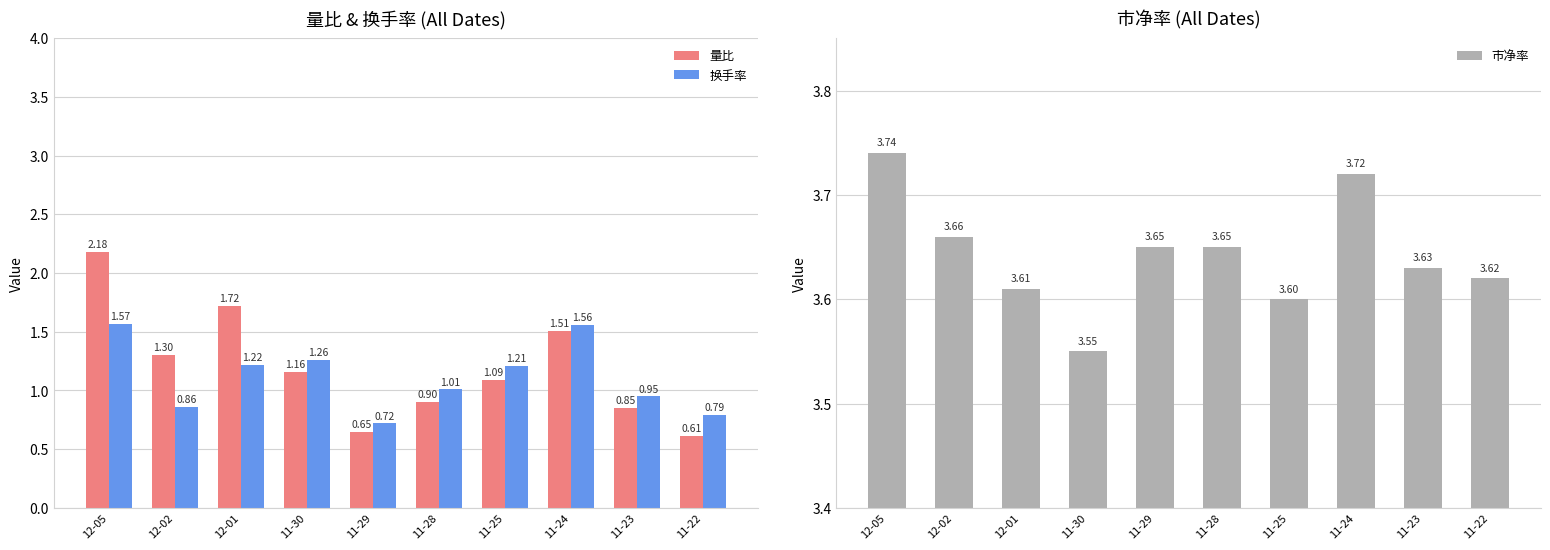

Which series has the widest spread of values?

量比